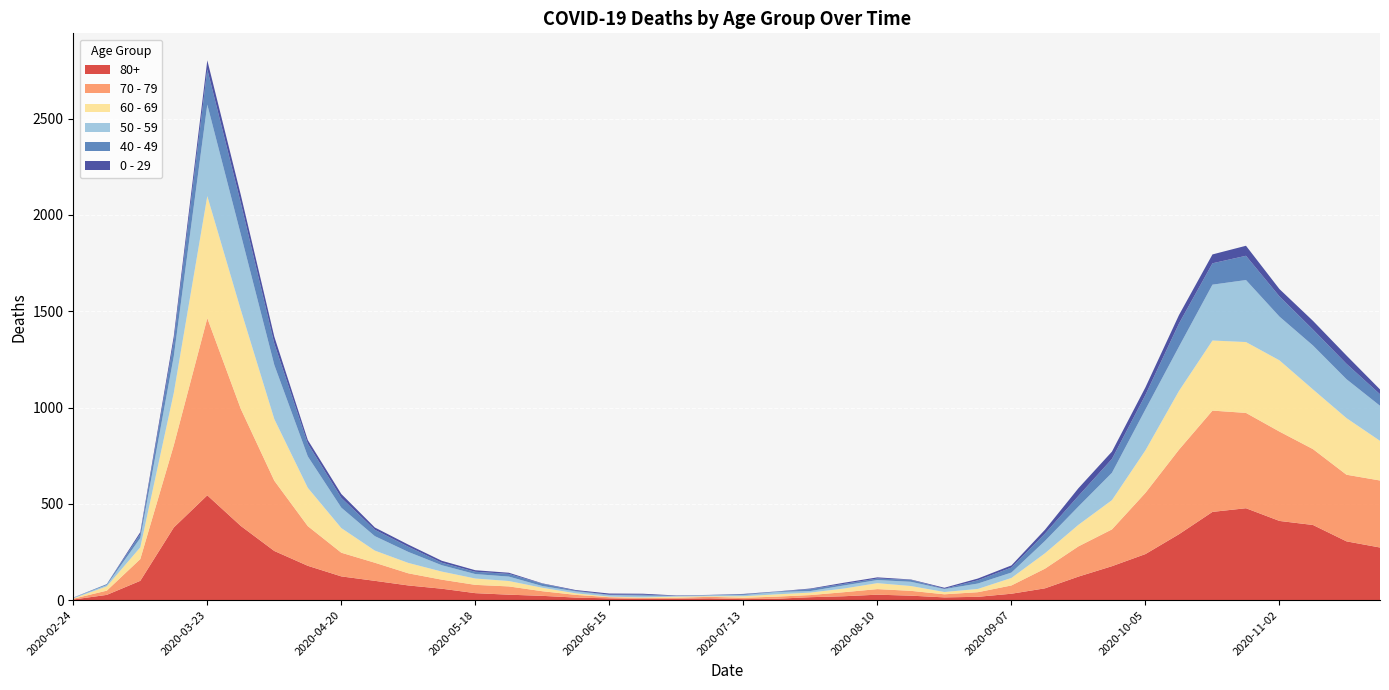

Reading right to left, extract all data points from this chart.

80+: 273	305	390	411	477	458	342	239	176	122	61	33	17	14	23	28	20	15	7	5	9	7	6	9	13	22	28	36	59	76	100	123	178	255	385	544	377	100	27	3
70 - 79: 348	346	394	464	495	526	439	318	191	157	102	43	24	16	25	29	21	11	11	7	8	5	5	6	14	24	43	43	47	63	94	123	206	365	608	920	427	113	22	4
60 - 69: 206	294	310	370	368	364	305	221	152	112	80	39	17	12	25	31	19	13	12	8	3	6	3	3	8	18	28	33	42	54	63	128	199	320	514	634	272	61	22	2
50 - 59: 182	202	228	227	322	290	230	212	142	95	64	28	28	15	22	16	16	8	12	6	5	3	9	8	10	9	23	23	33	57	75	106	163	281	392	475	190	48	7	3
40 - 49: 60	80	83	105	126	111	120	76	72	55	38	26	17	2	10	8	8	10	2	4	1	1	5	2	3	12	14	12	13	27	33	51	66	111	163	183	79	21	5	0
0 - 29: 25	43	45	38	52	46	44	39	38	40	20	11	9	5	2	6	6	3	1	2	1	2	5	6	4	2	6	8	10	11	12	20	19	36	42	47	25	10	0	1